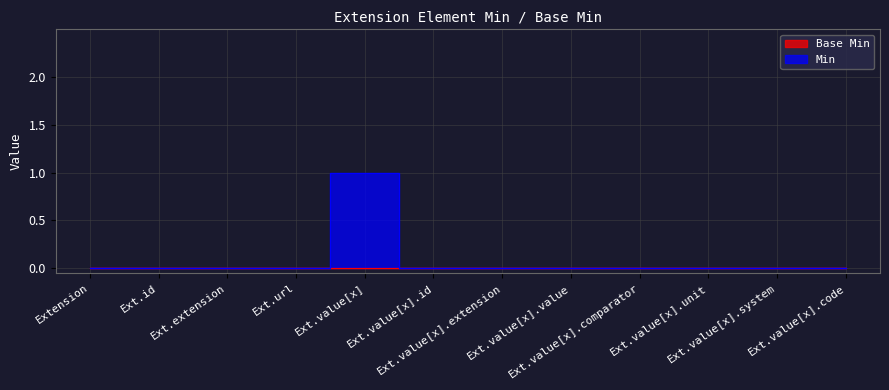

What position from the left is Ext.value[x].comparator?

9